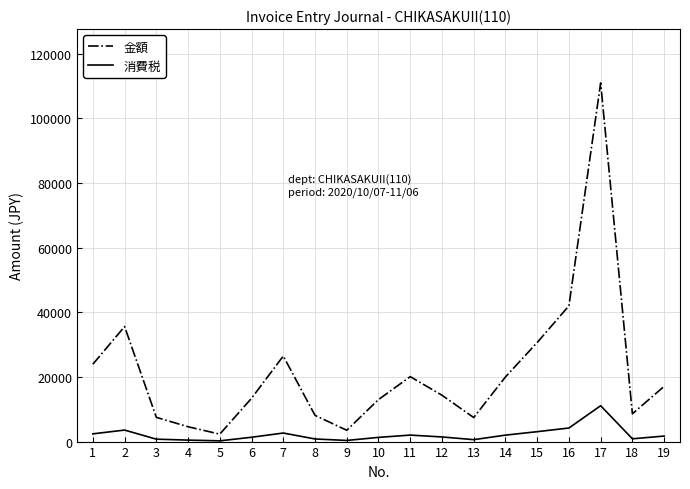

Which series changed the most between 4 and 11?

金額